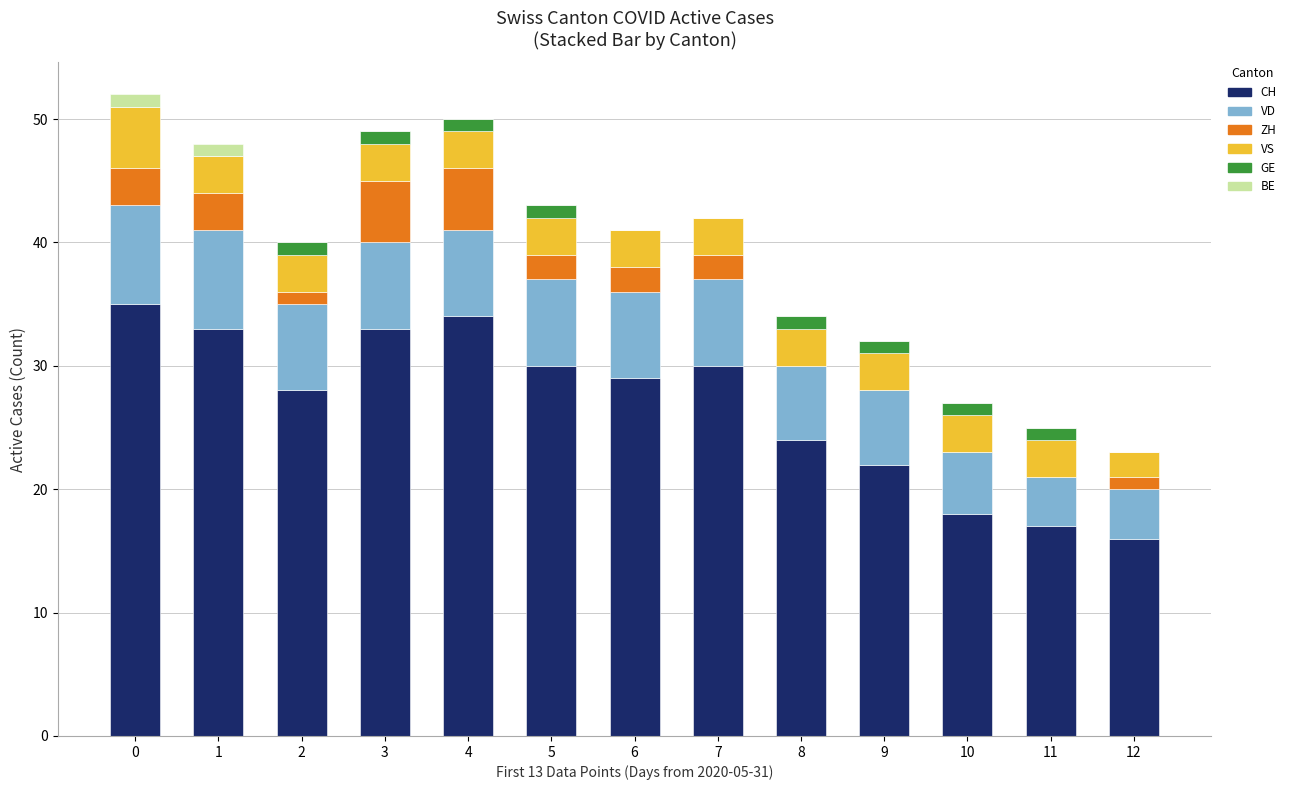

What is the total value across all series at 4?

50